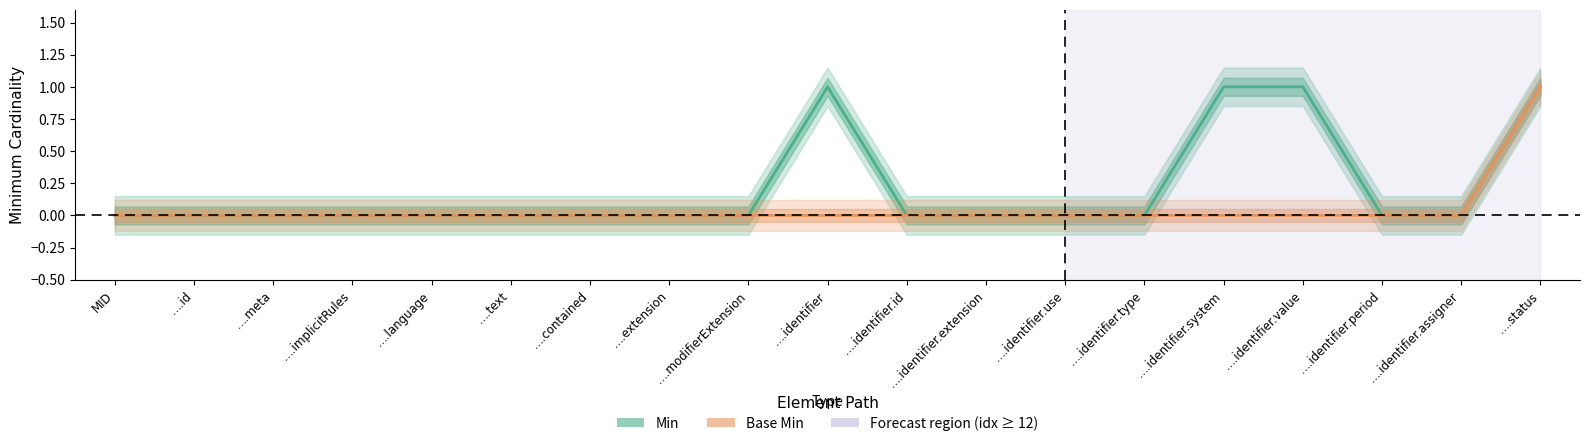

Is it true that Base Min equals 1 at ….identifier.system?

False